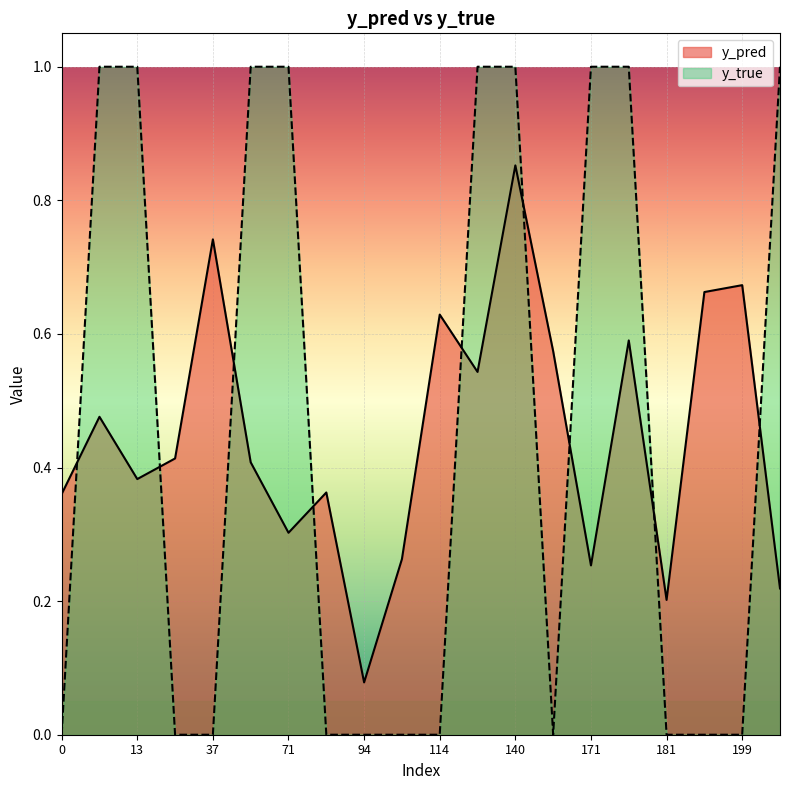

Between 114 and 199, which series saw the biggest shift?

y_pred